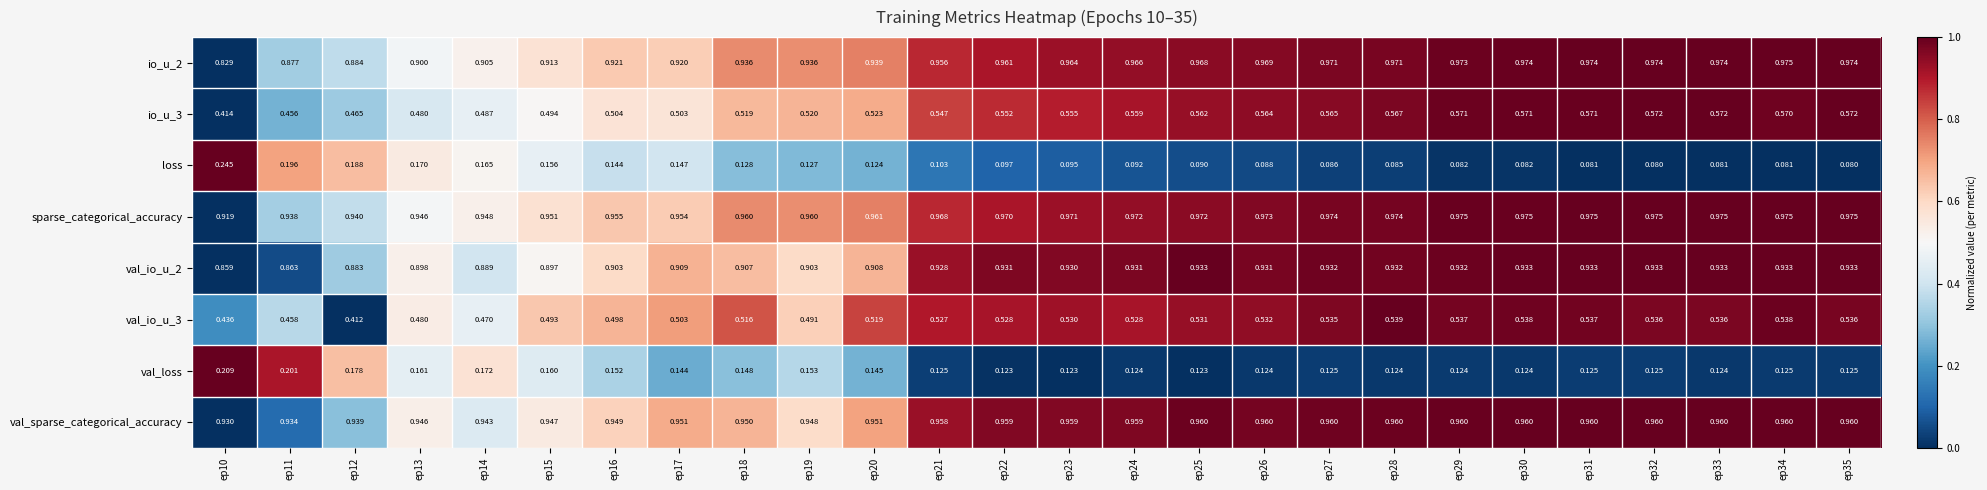

Which series has the widest spread of values?

loss